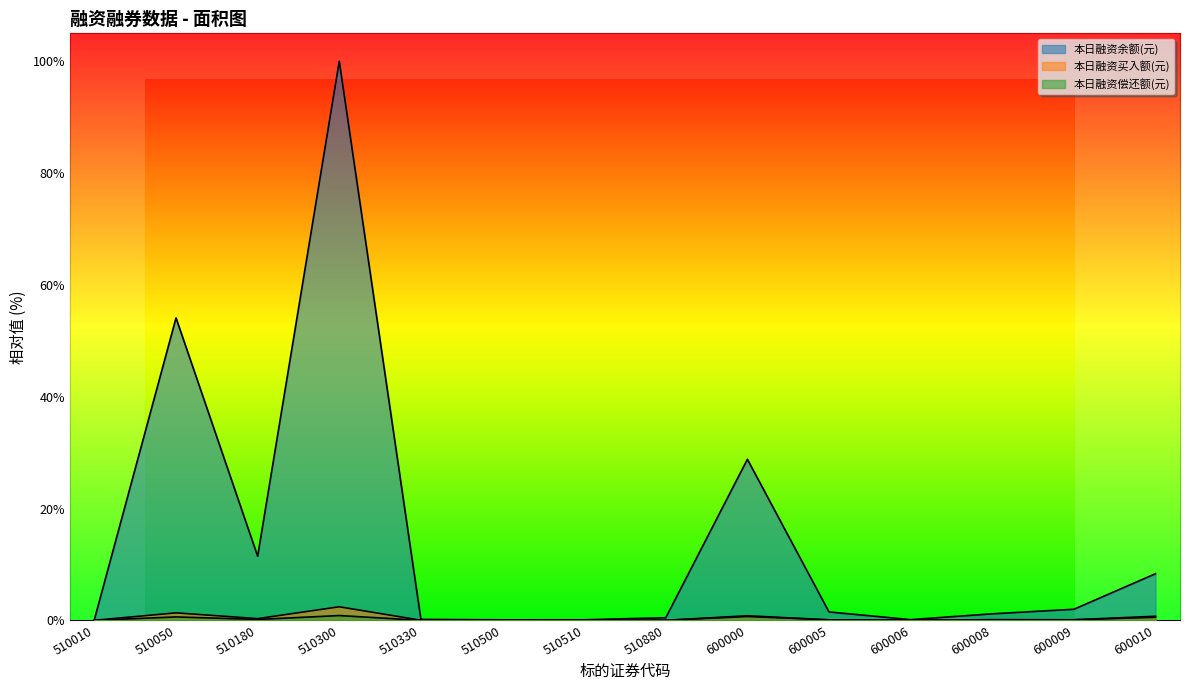

The 本日融资偿还额(元) series shows 0.0 at 510010. True or false?

True